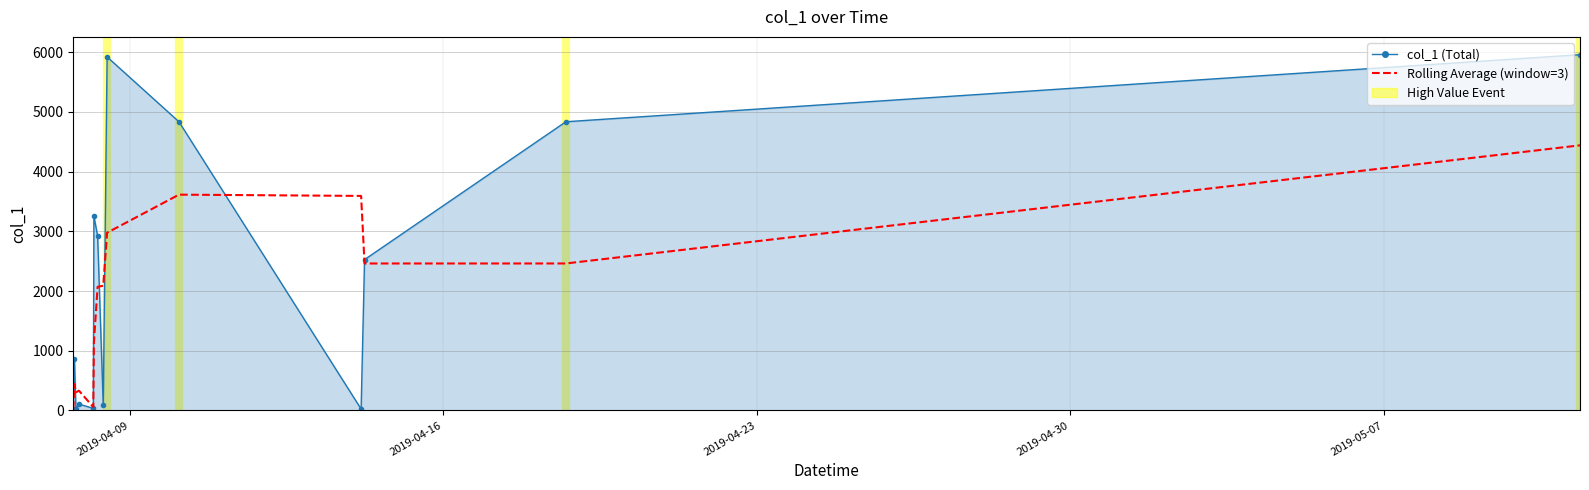

Which series has the largest total across all categories?

col_1 (Total)